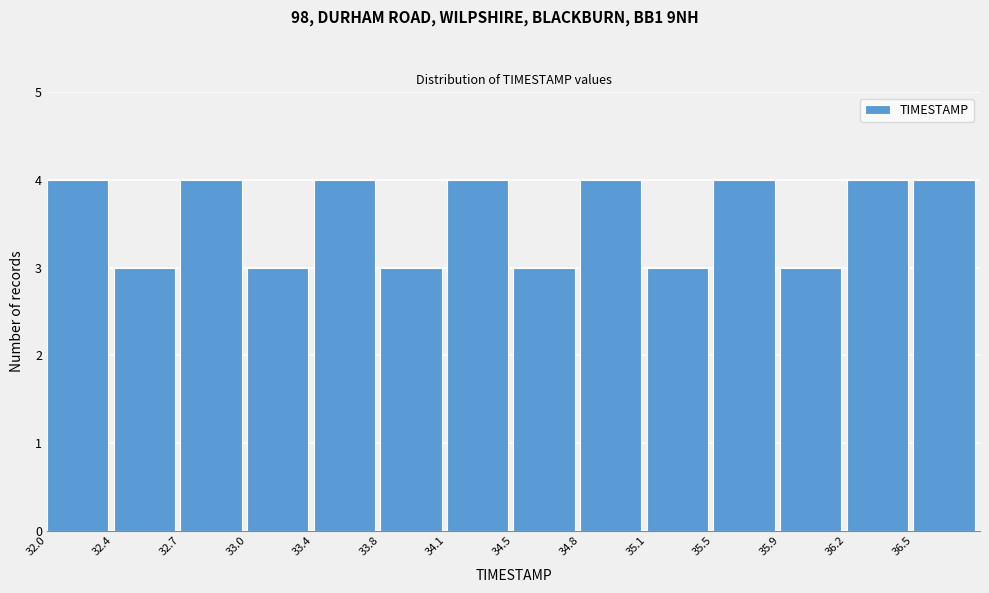

Reading left to right, transcribe all the data shown in this chart.

32.0=4	32.4=3	32.7=4	33.0=3	33.4=4	33.8=3	34.1=4	34.5=3	34.8=4	35.1=3	35.5=4	35.9=3	36.2=4	36.5=4